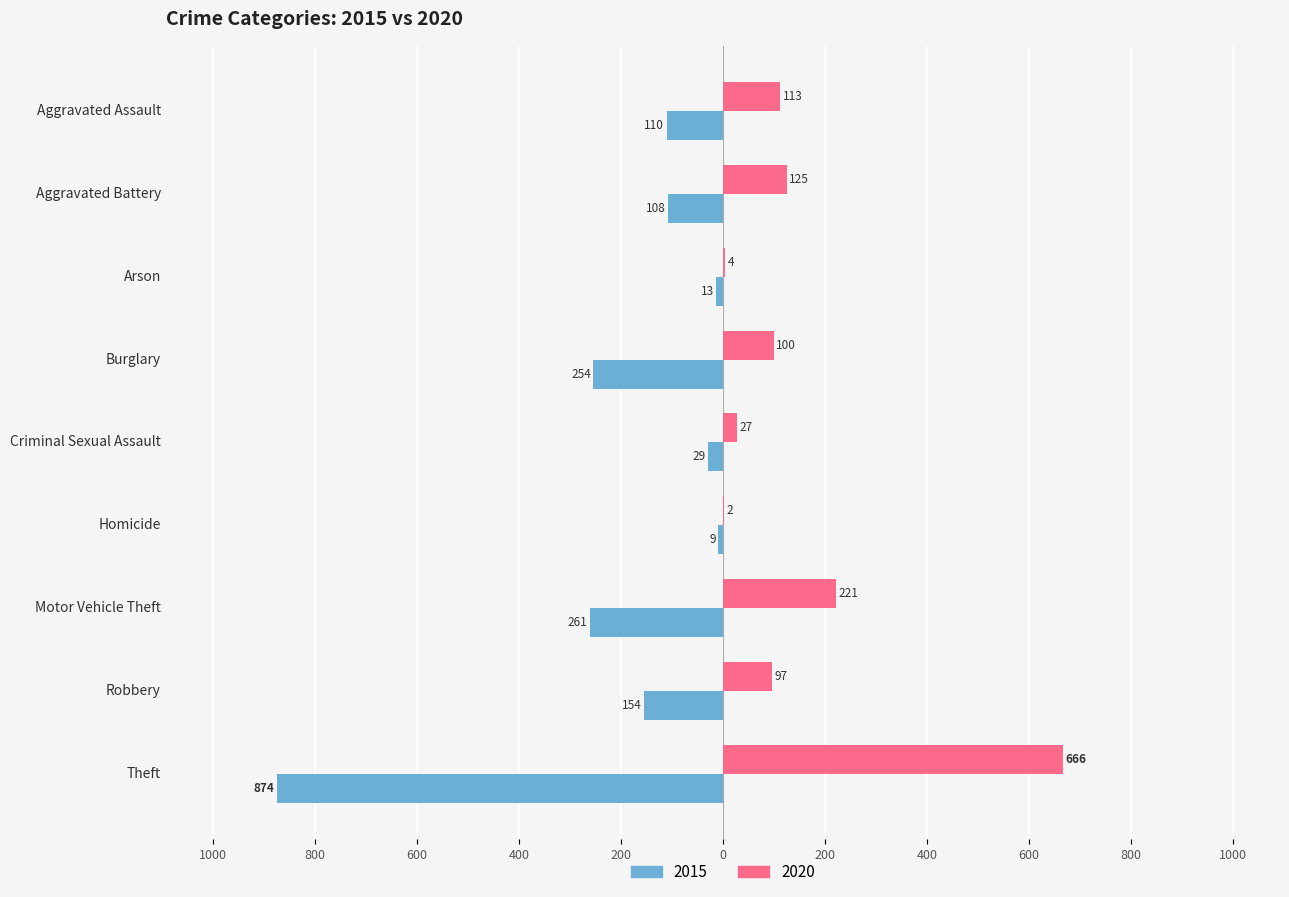

What is the difference between the second highest and minimum values in the 2020 series?

219